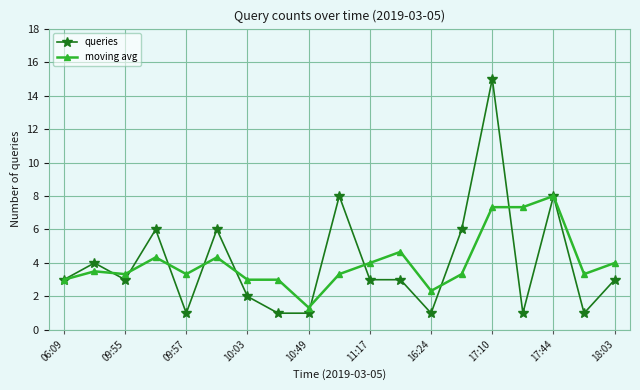

Which series has the largest range (max minus min)?

queries